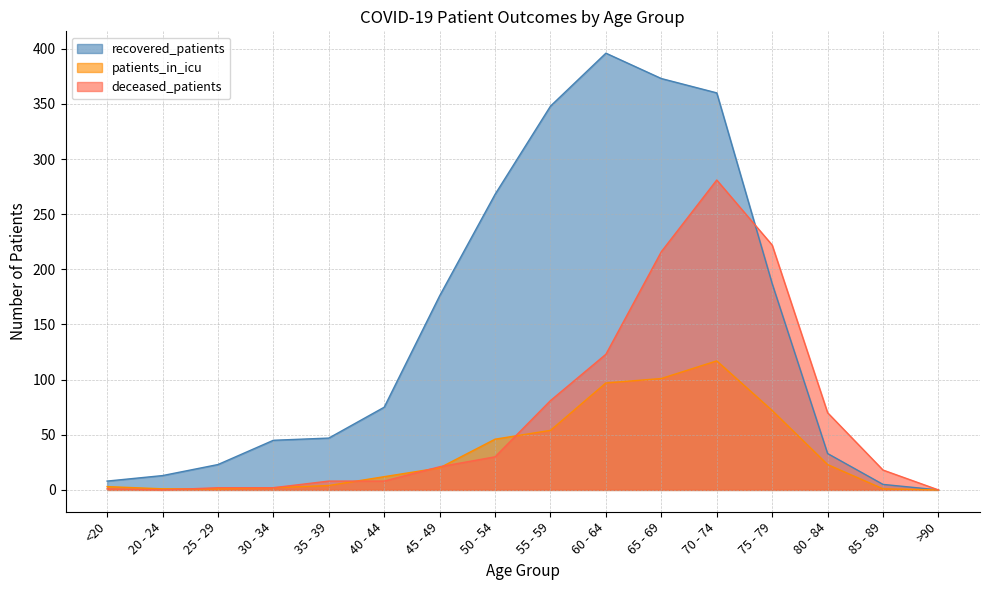

True or false: recovered_patients and patients_in_icu cross at least once.

False